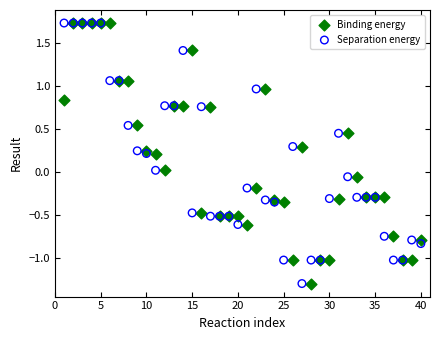

What are all the series names shown in the legend?

Binding energy, Separation energy